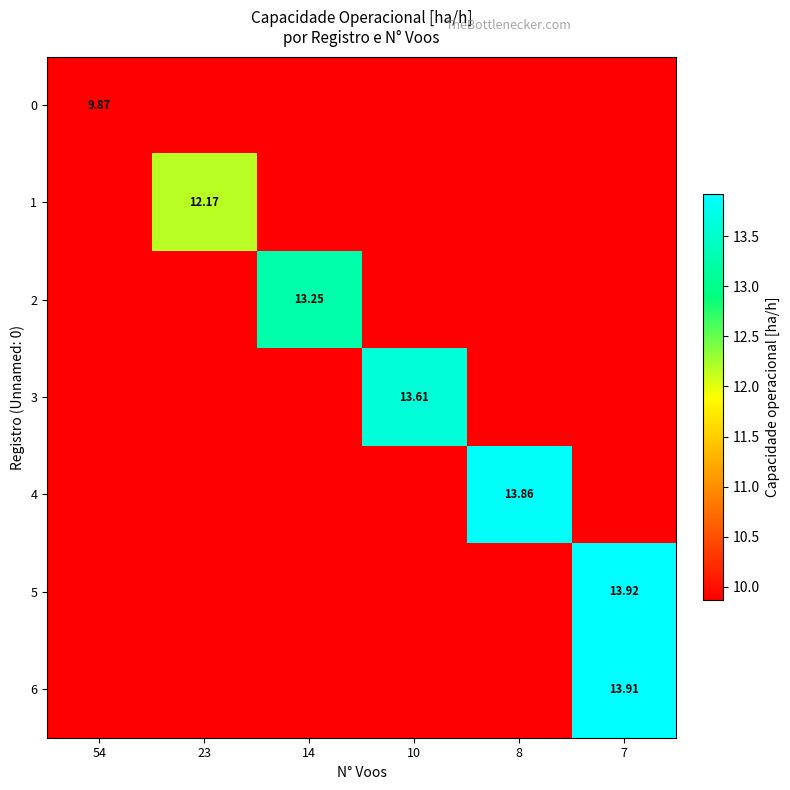

Between 14 and 7, which series saw the biggest shift?

row_5